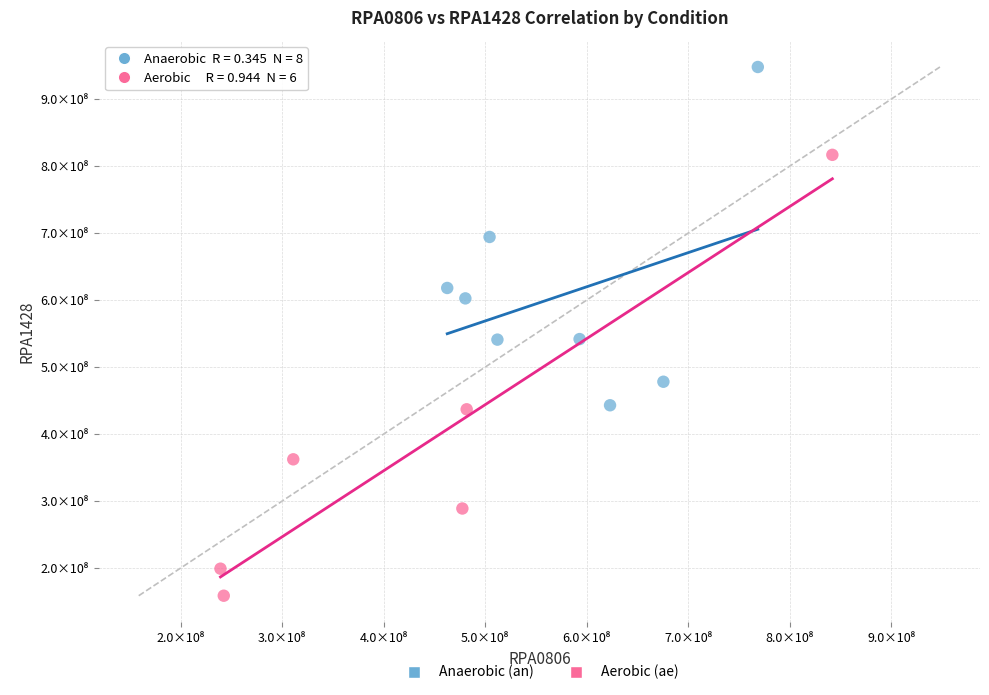

What are all the series names shown in the legend?

Anaerobic (an), Aerobic (ae)